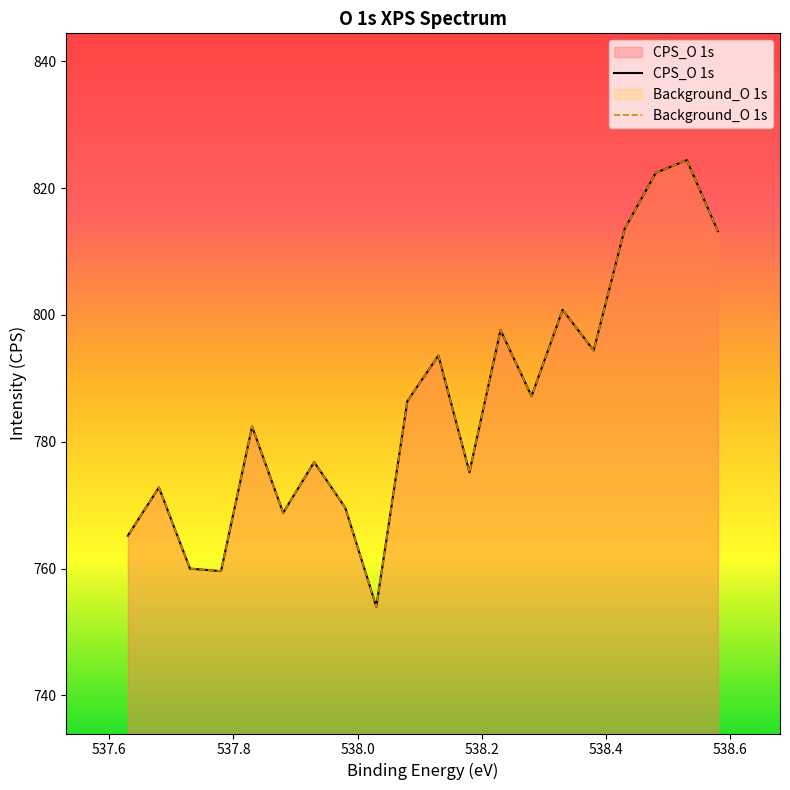

True or false: CPS_O 1s and Background_O 1s intersect in this chart.

False